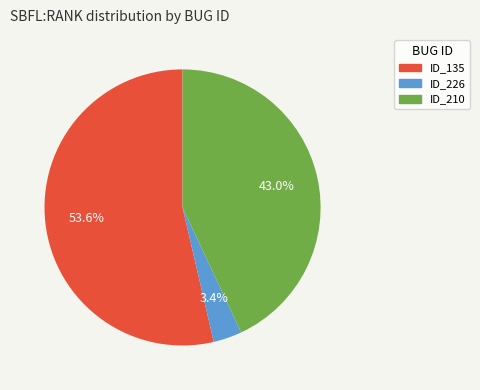

Is there any slice that represents more than half of the pie?

Yes